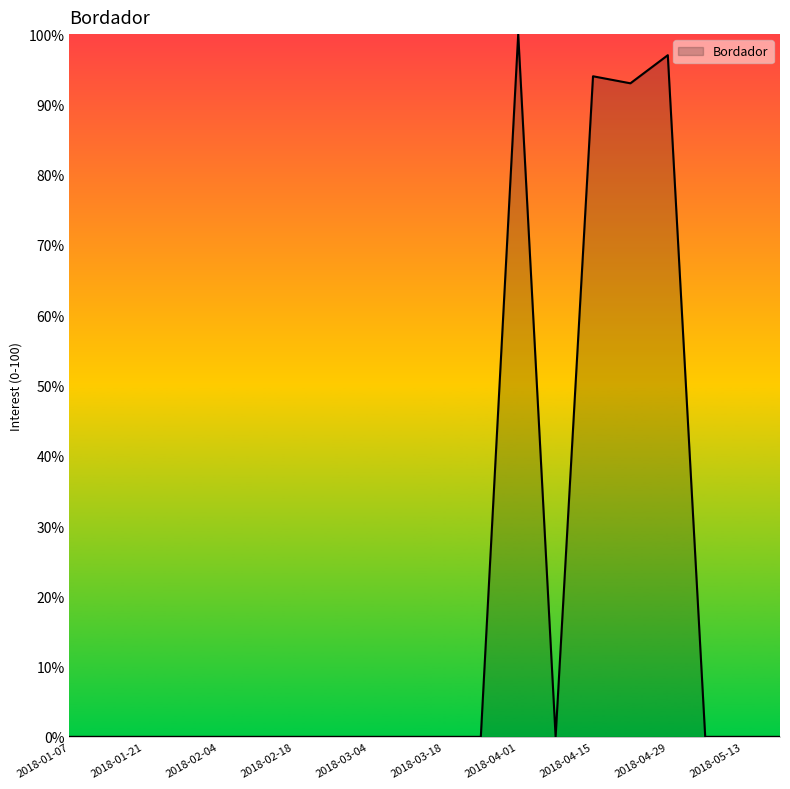

What is the difference between the maximum and minimum values?

100